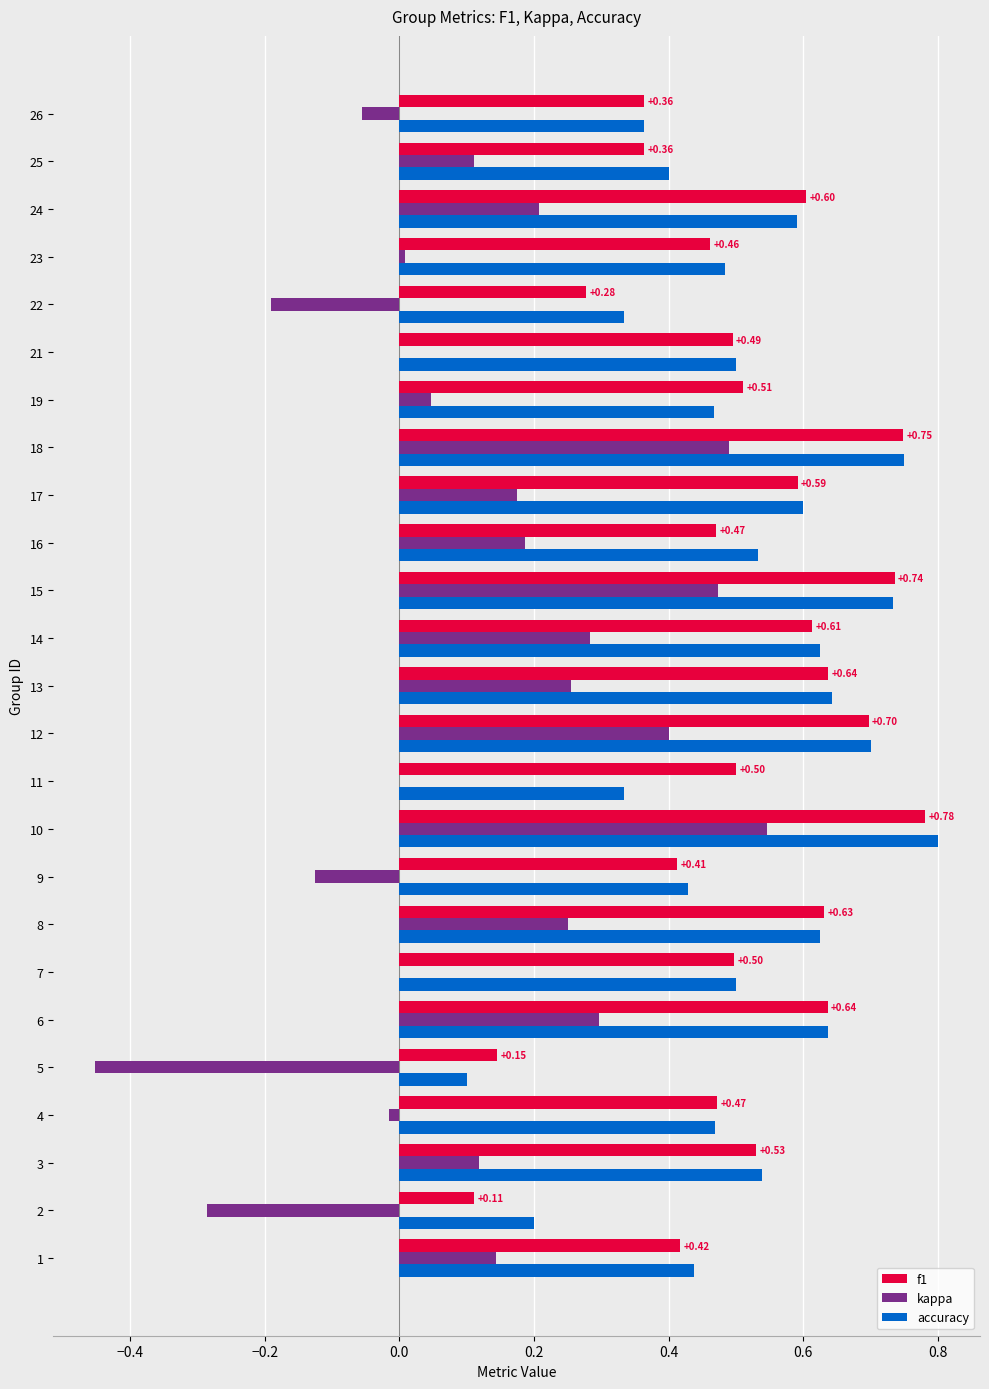

What is the sum of all kappa values?

2.9